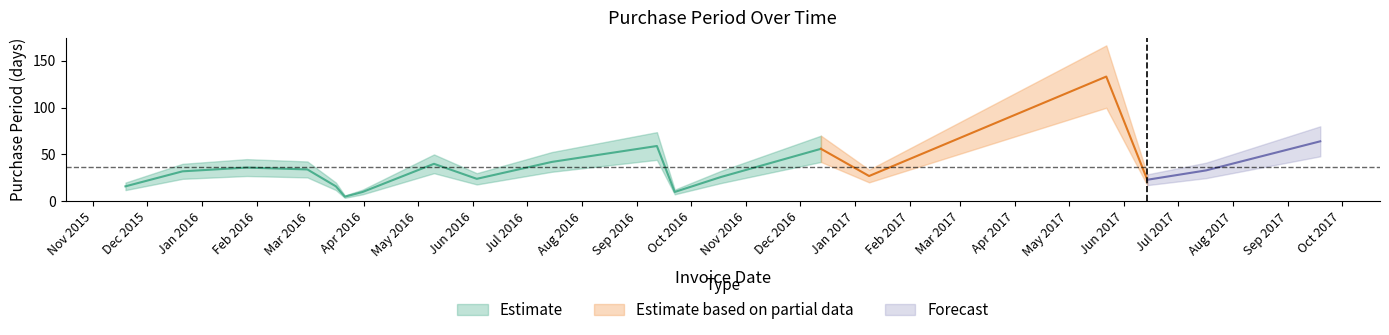

True or false: the data shows 89 at 2016-09-12.

False